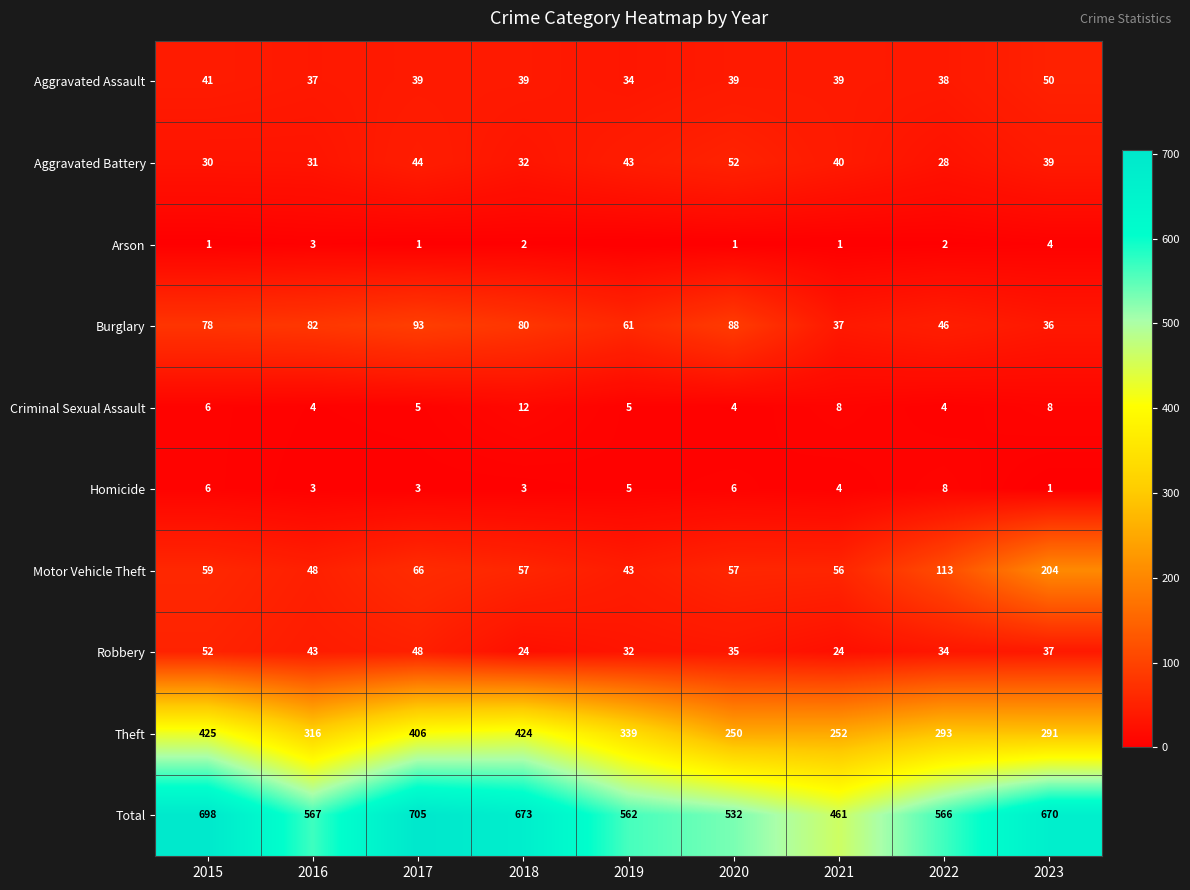

What is the sum of all Robbery values?

329